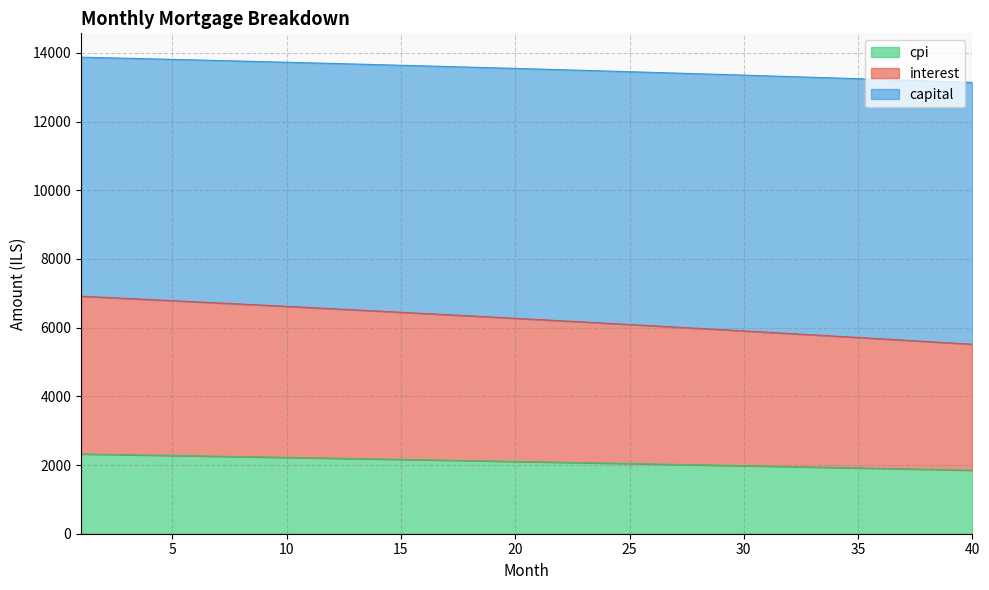

What is the lowest value of the cpi series?

1849.8